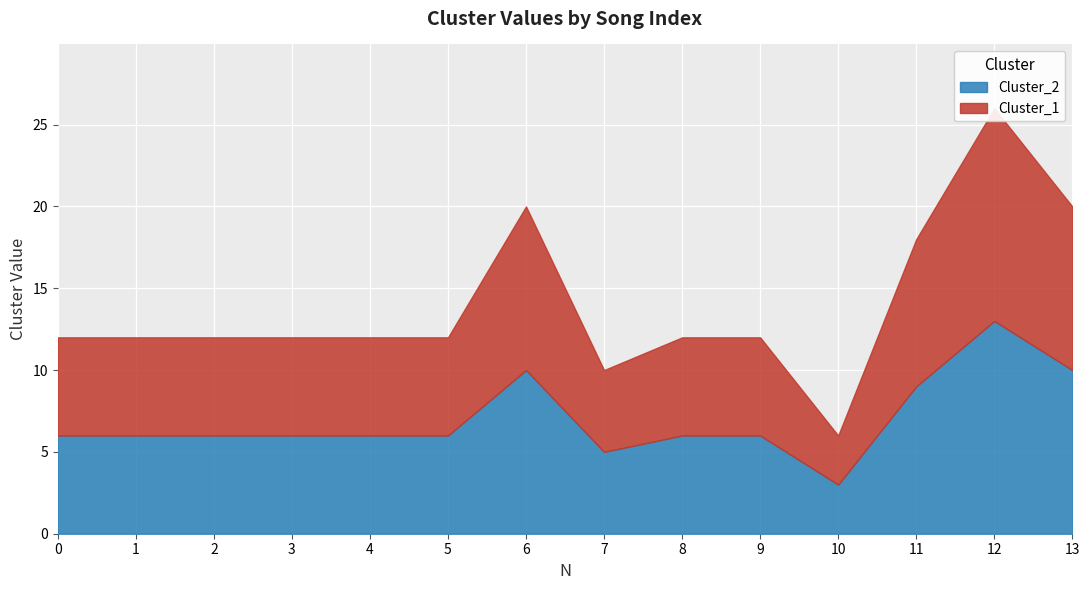

Rank the series by their maximum value, from highest to lowest.

Cluster_1, Cluster_2